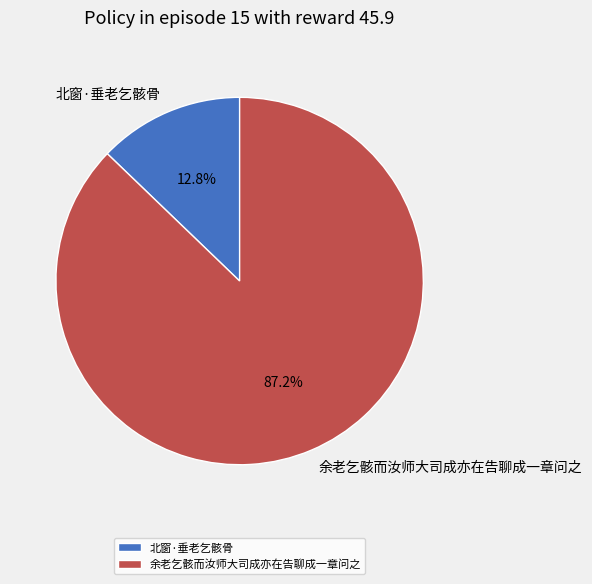

Approximately how many times larger is the value at 余老乞骸而汝师大司成亦在告聊成一章问之 compared to 北窗·垂老乞骸骨?

6.8